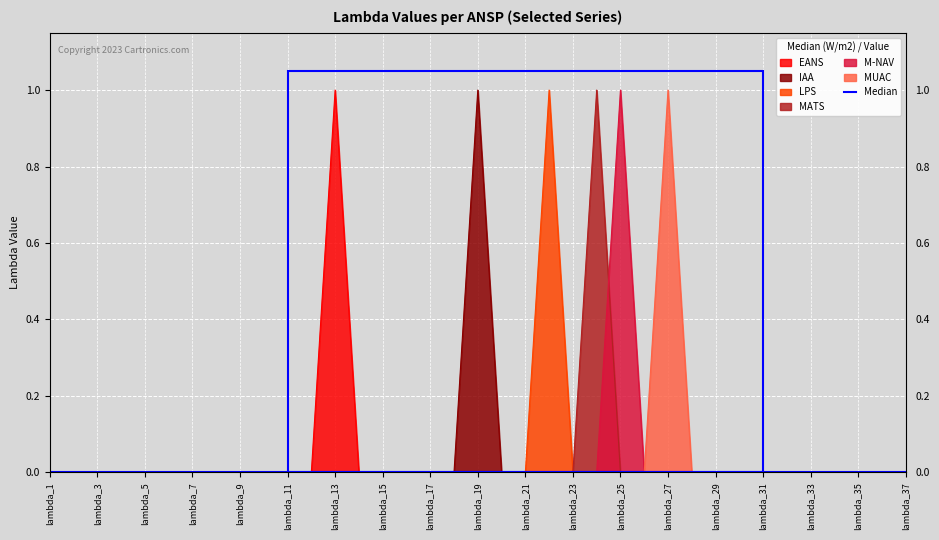

Is it true that IAA equals 0 at lambda_28?

True